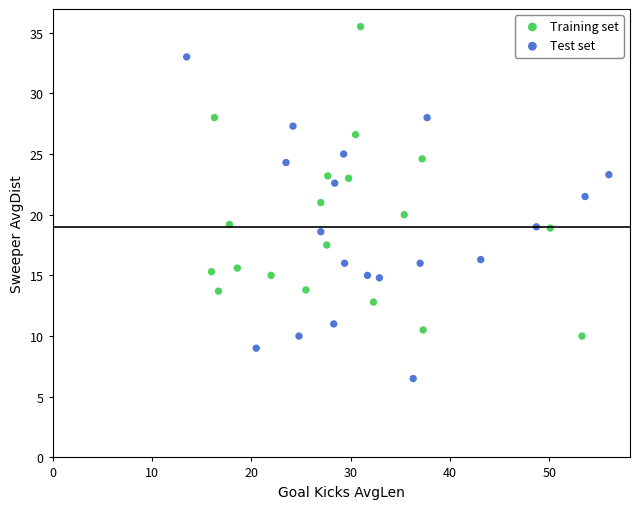

Which series contains the lowest Y value?

Test set